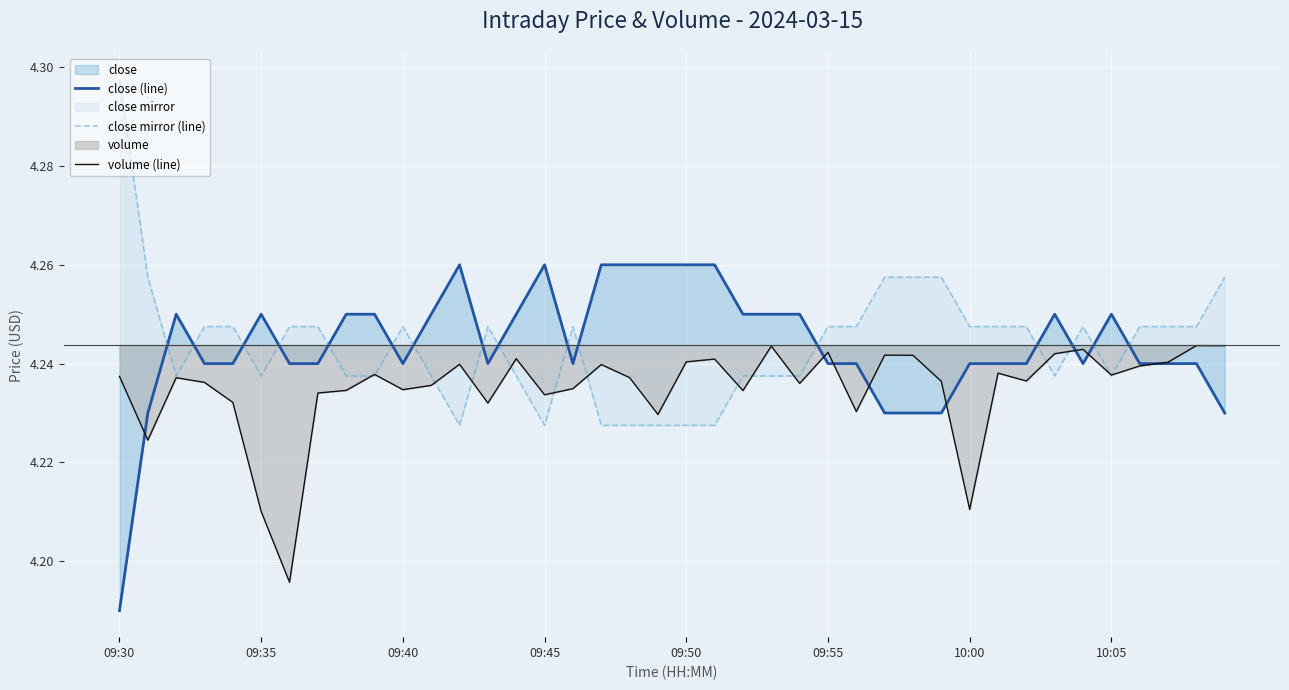

What is the smallest value displayed?

4.2